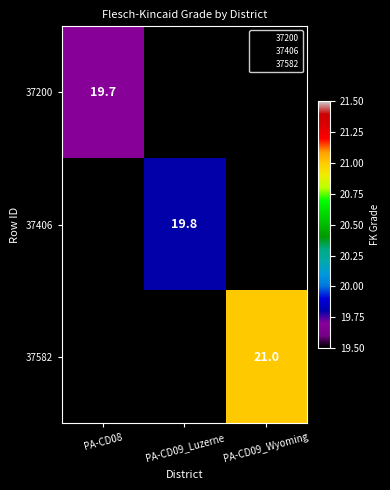

The value of 37406 at PA-CD09_Luzerne is 32.3. True or false?

False